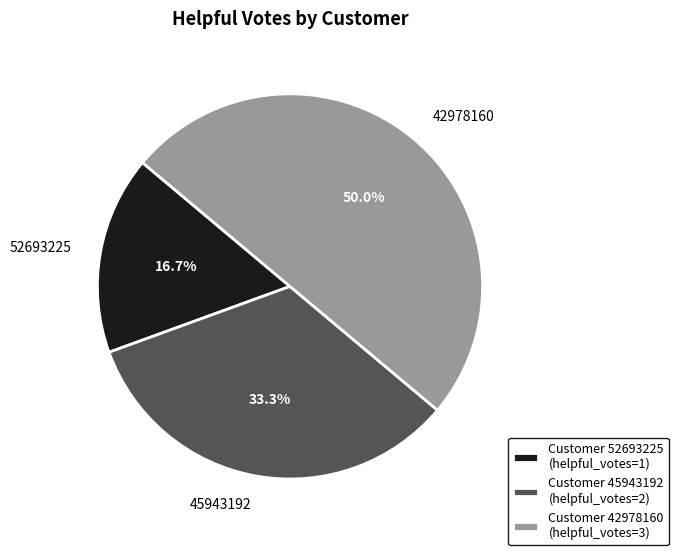

Between 45943192 and 42978160, which is larger?

42978160